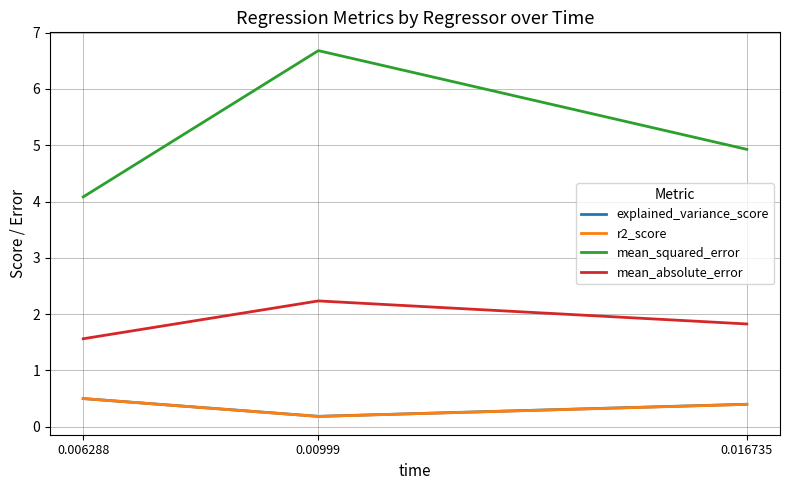

The mean_squared_error series shows 4.9 at 0.016735. True or false?

True